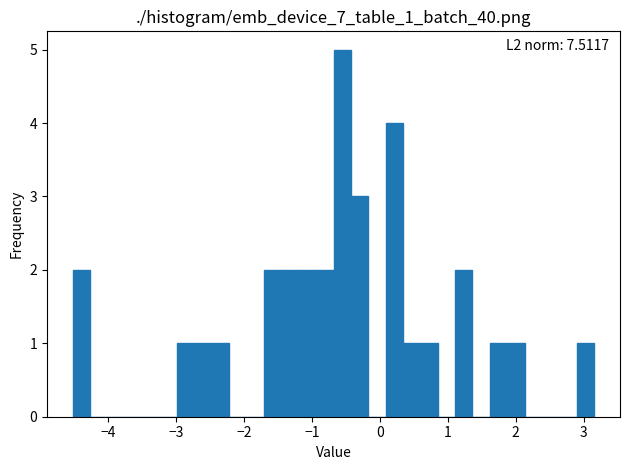

Read against the x-axis, roughly where is the centre of the tallest bar?

-0.6